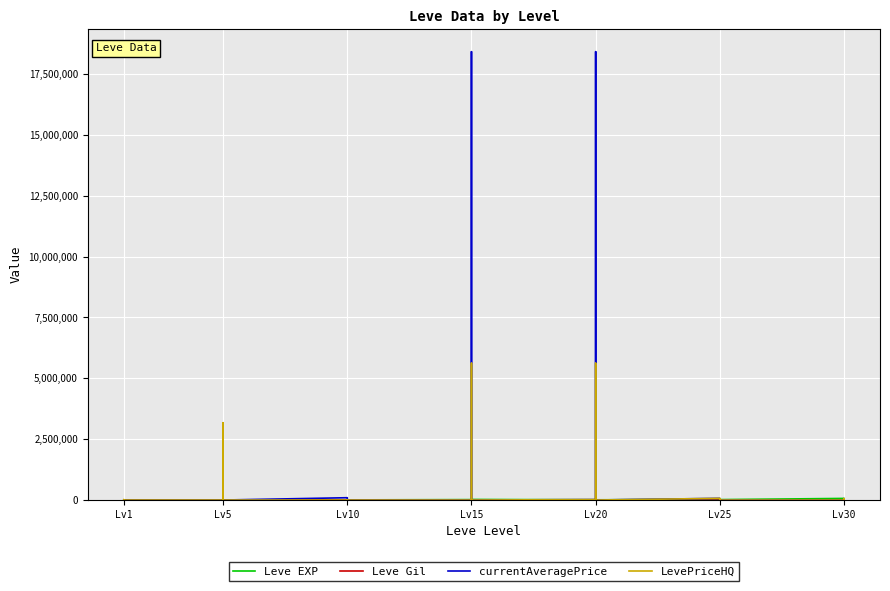

Where do LevePriceHQ and Leve Gil first cross each other?

Lv1 and Lv1